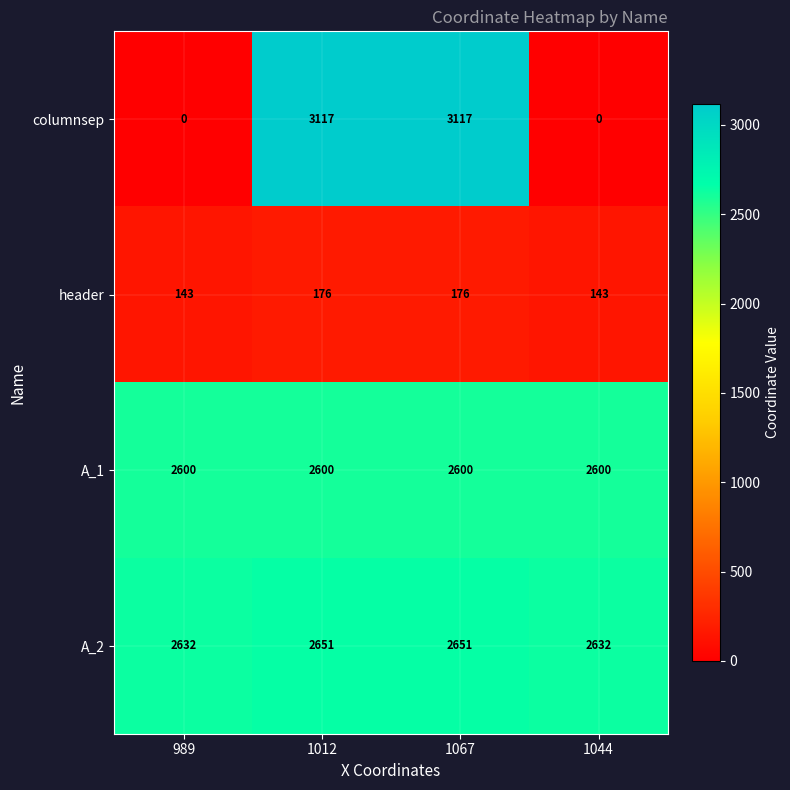

What is the lowest value of the header series?

143